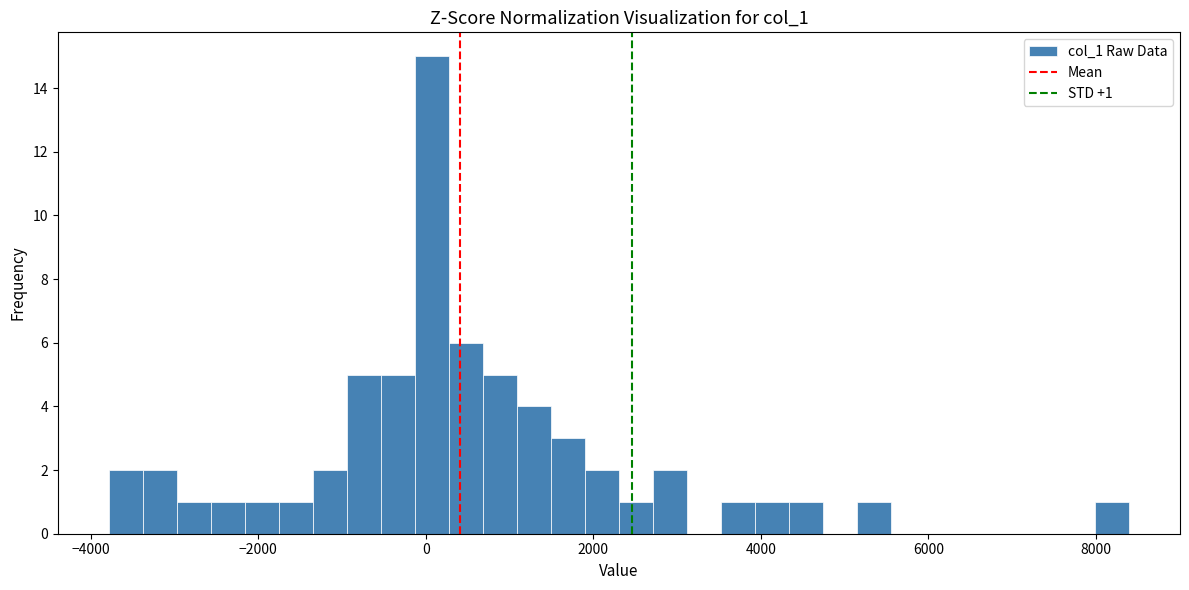

Read against the x-axis, roughly where is the centre of the tallest bar?

0